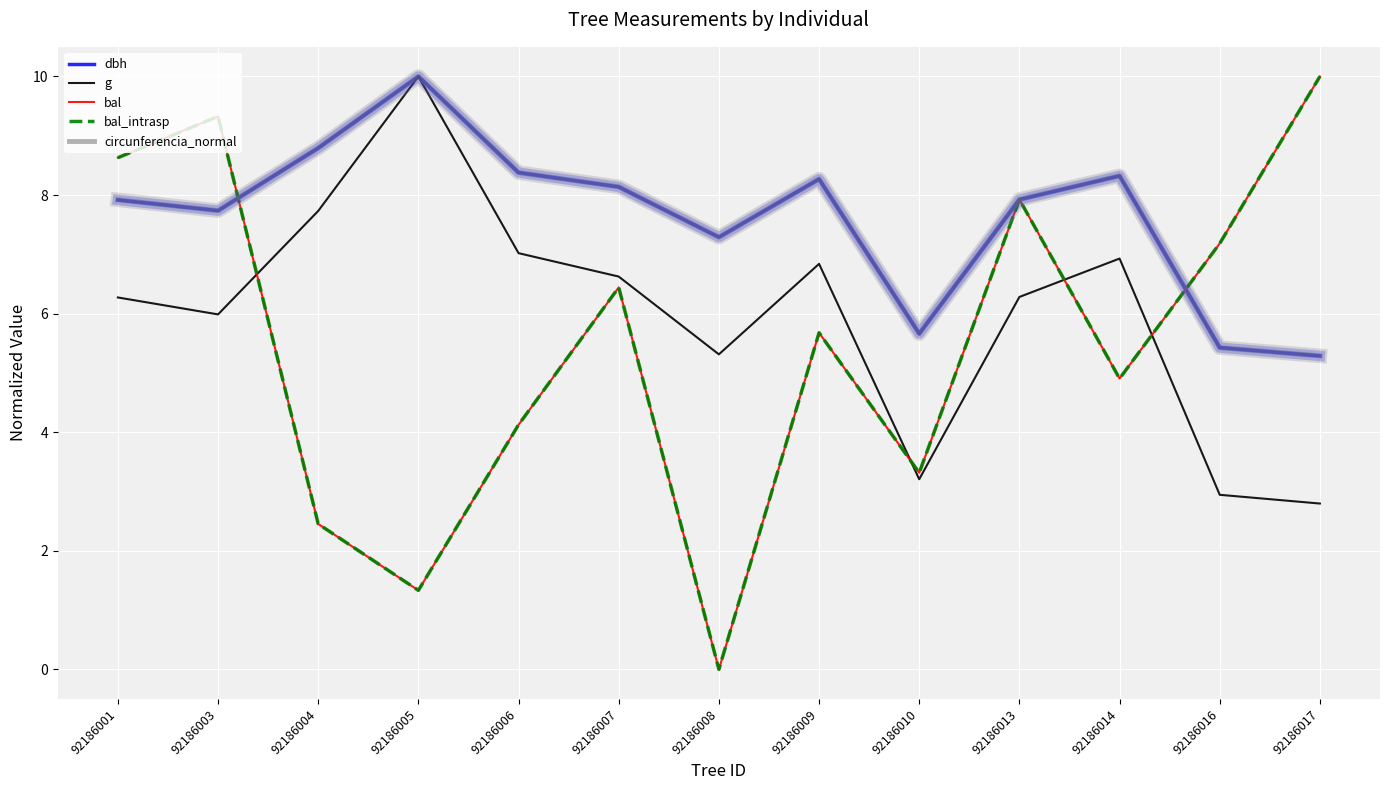

What is the value of the circunferencia_normal point at the 10th from the left?

7.9